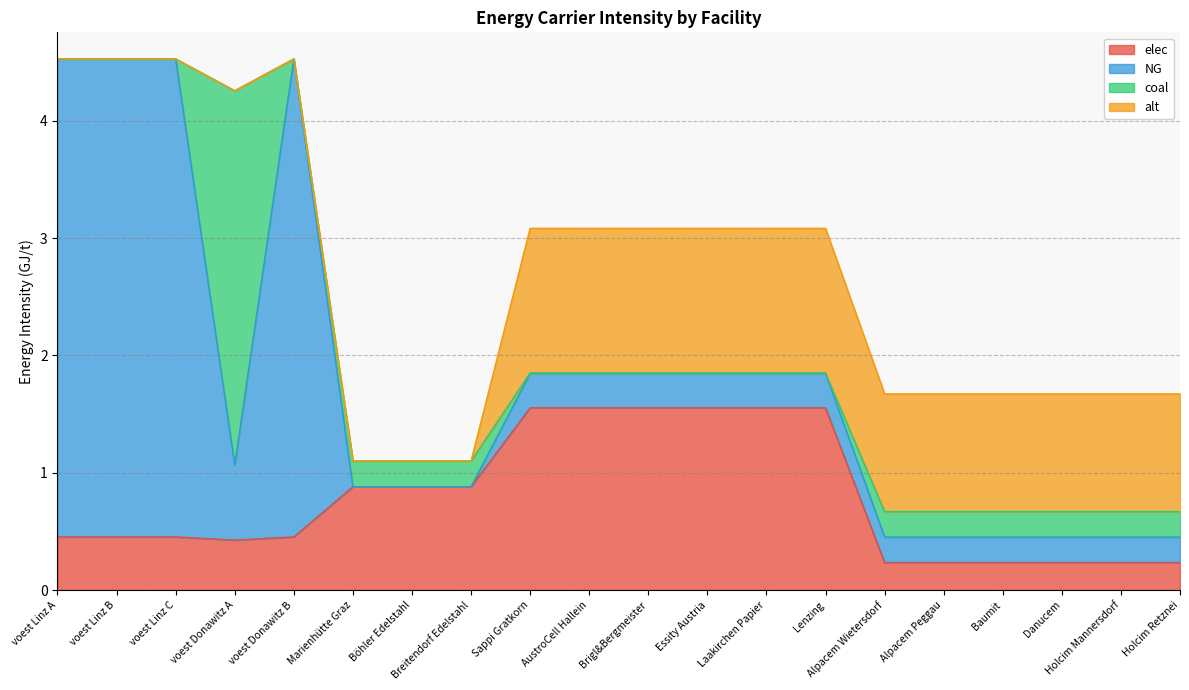

List the series in order of their peak value, lowest first.

alt, elec, coal, NG